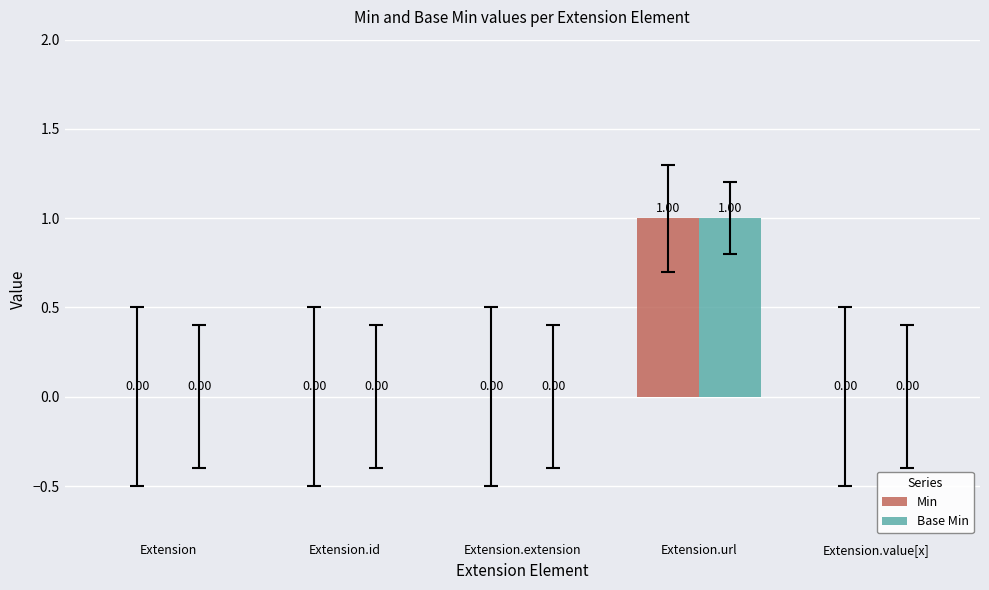

At which category is the sum across all series the highest?

Extension.url